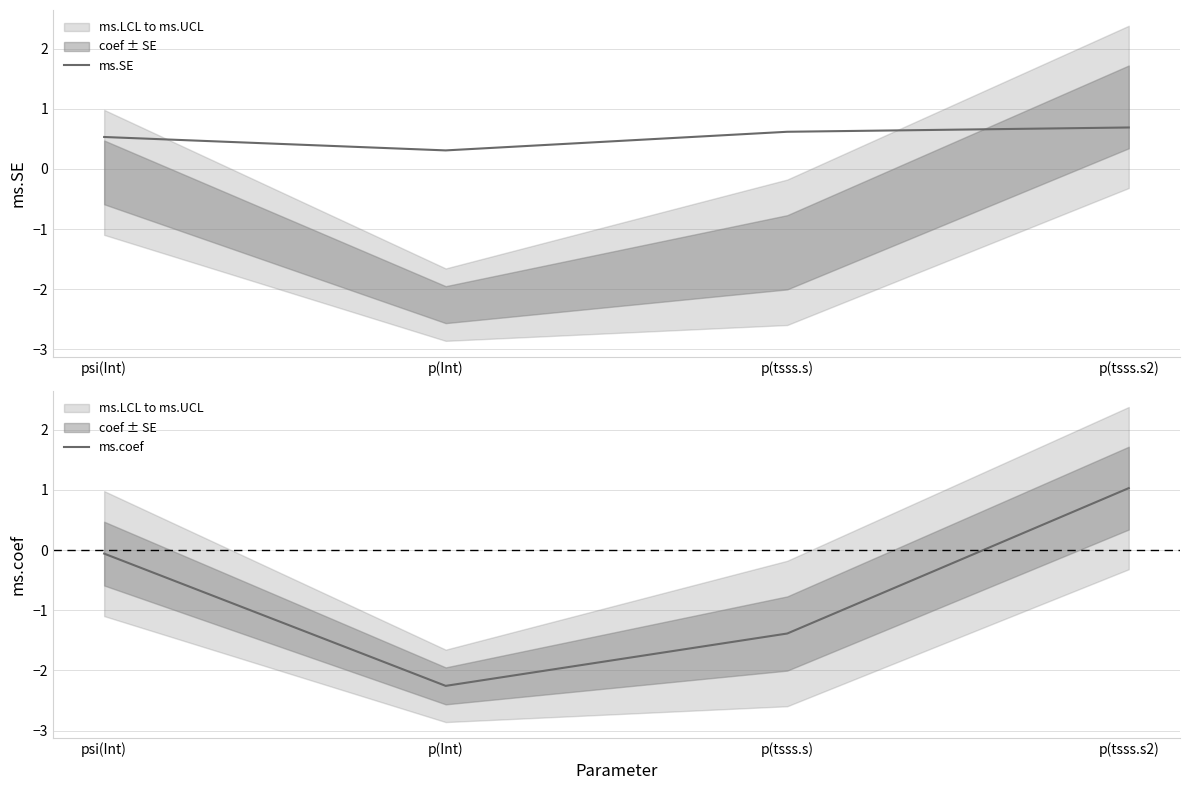

True or false: ms.SE has more than 1 interior local peaks.

False